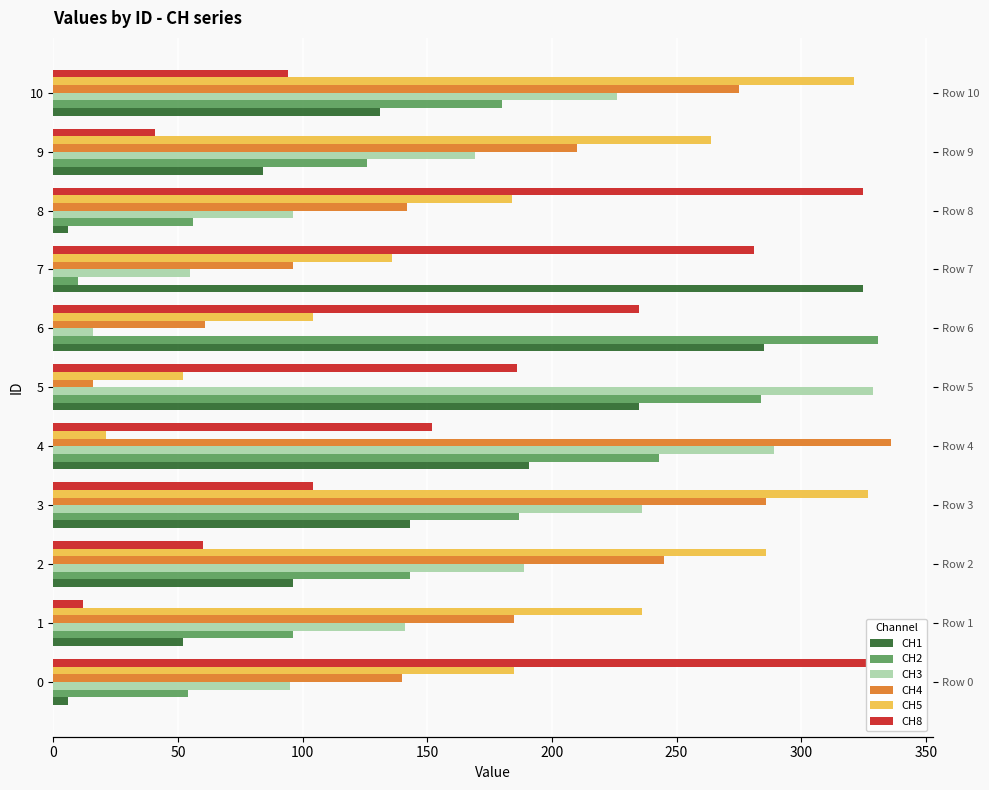

How many values in the CH1 series exceed 131?

5